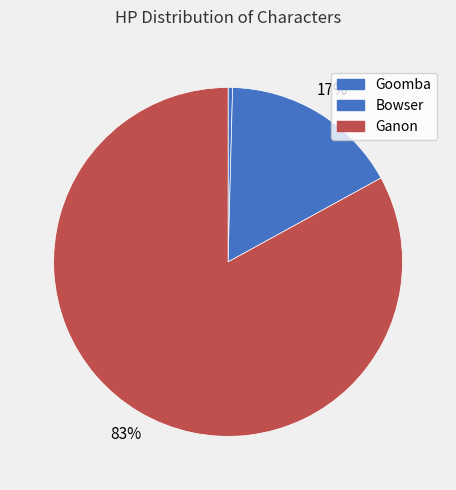

To the nearest percent, what portion does Ganon represent?

83%